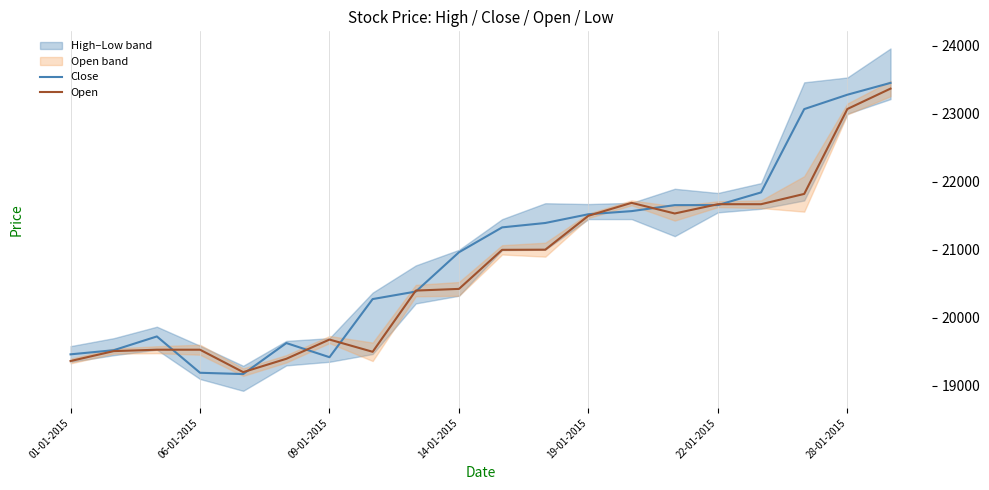

How many interior local valleys does the Close series have?

2